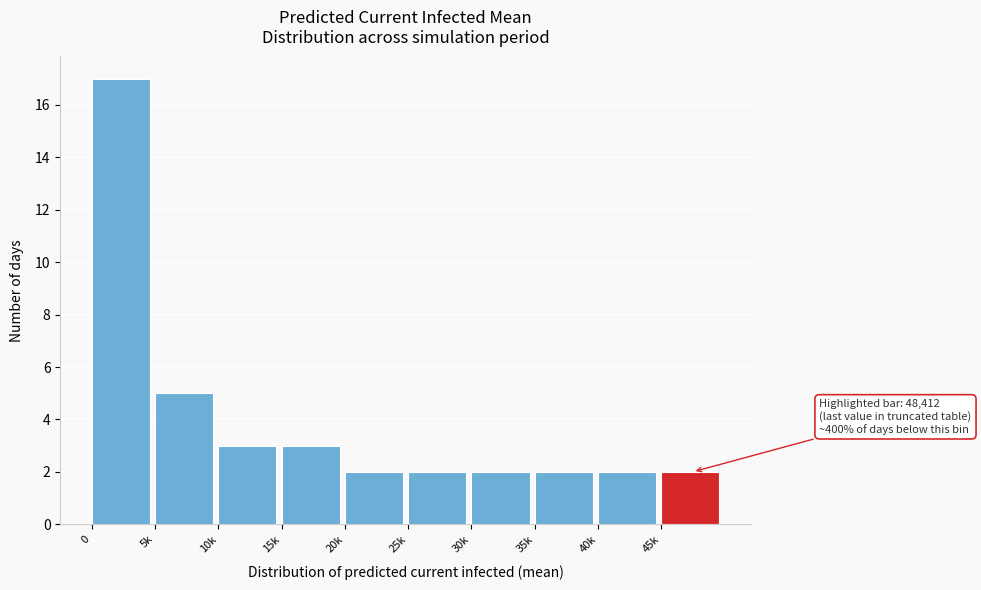

Reading left to right, transcribe all the data shown in this chart.

17	5	3	3	2	2	2	2	2	2